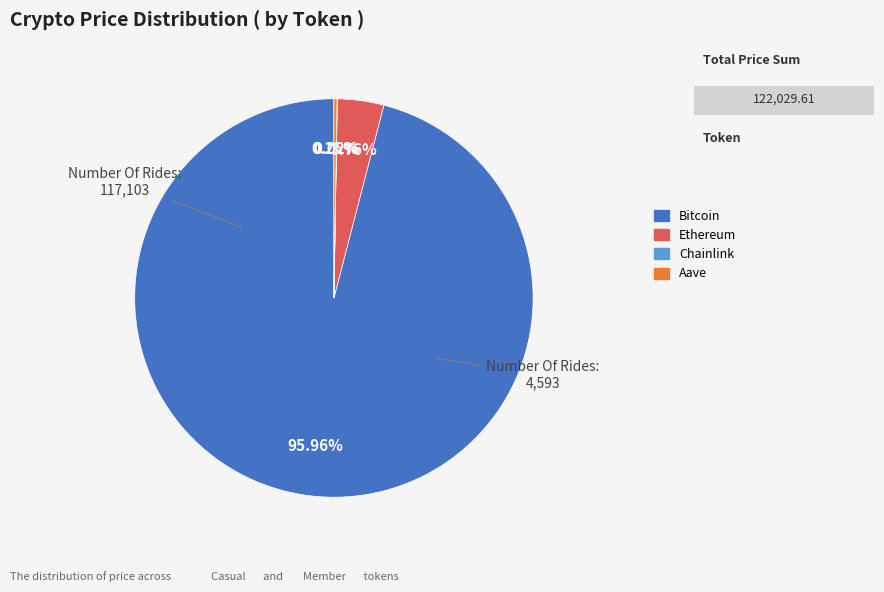

Which slice represents more than half of the pie?

Bitcoin